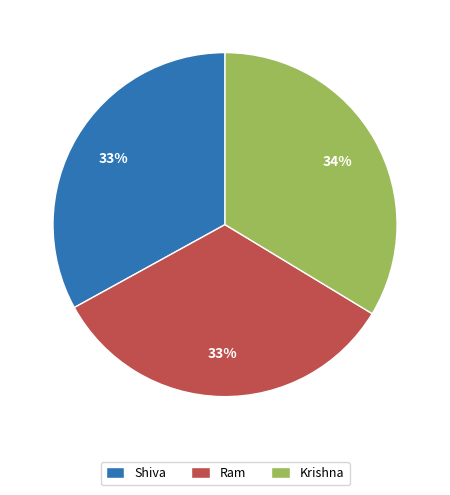

Approximately how many times larger is the value at Krishna compared to Ram?

1.0